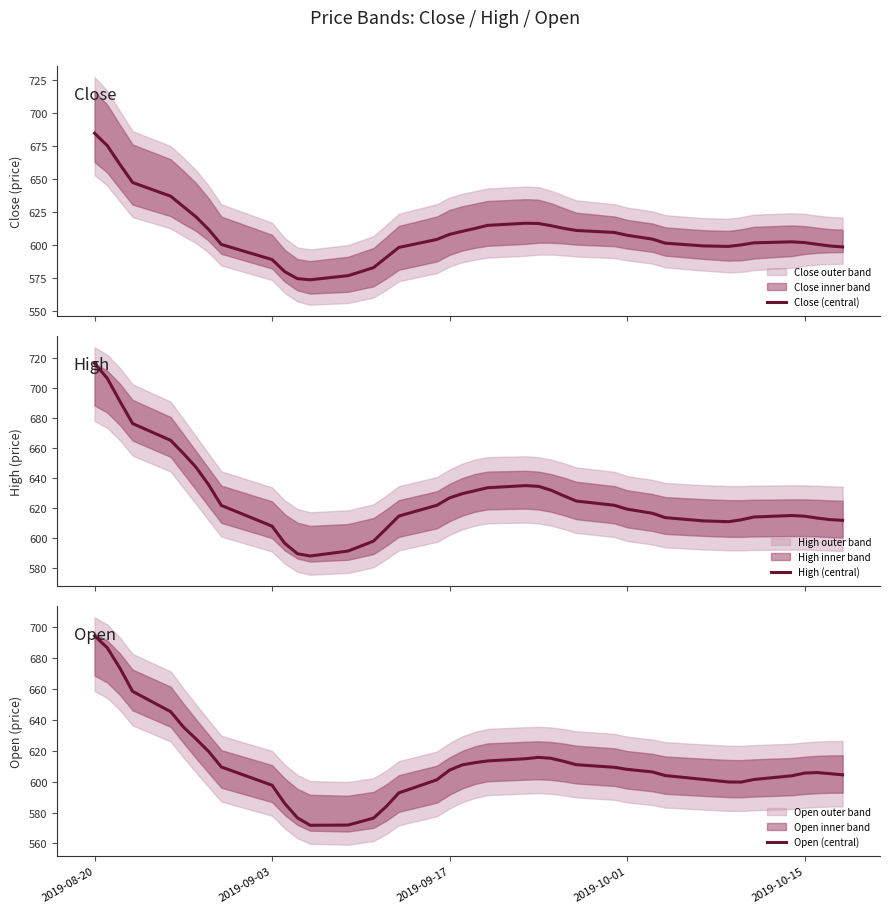

What is the average value of the High (central) series?

627.1